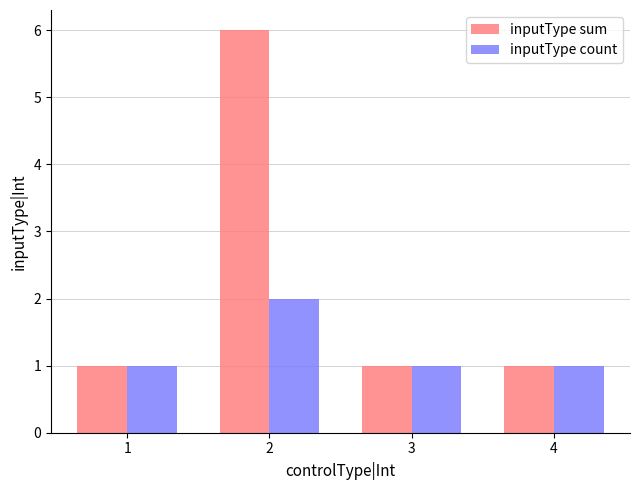

What is the minimum value shown in the chart?

1